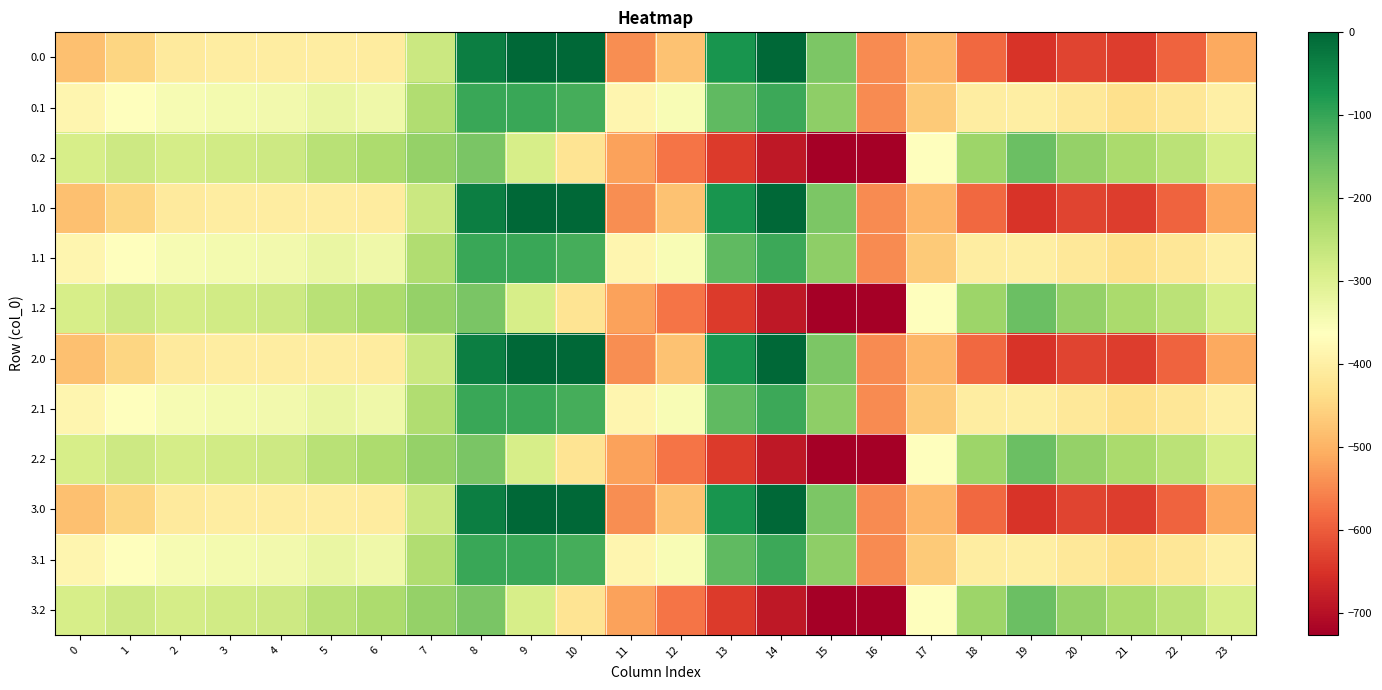

List the series in order of their peak value, highest first.

0.0, 1.0, 2.0, 3.0, 0.1, 1.1, 2.1, 3.1, 0.2, 1.2, 2.2, 3.2